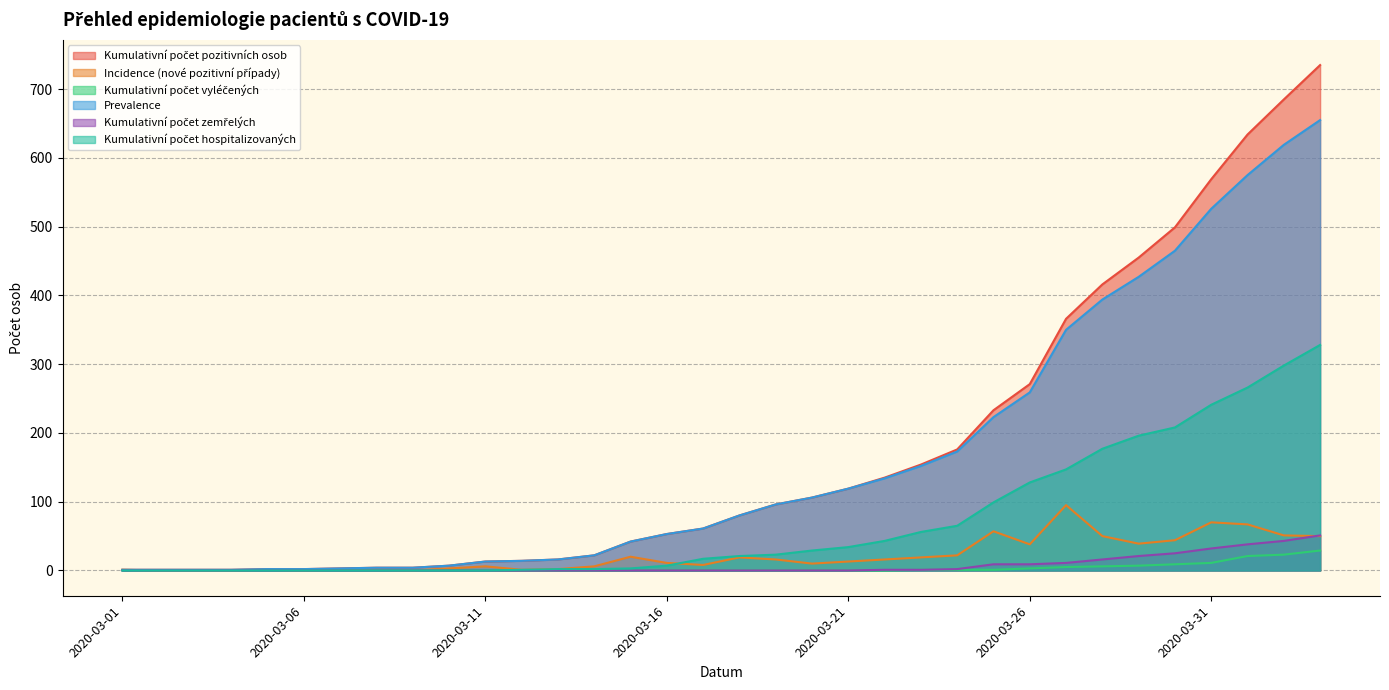

Reading left to right, extract all data points from this chart.

Kumulativní počet pozitivních osob: 1	1	1	1	2	2	3	4	4	7	13	14	16	22	42	53	61	80	96	106	119	135	154	176	233	271	366	416	455	499	569	634	685	735
Incidence (nové pozitivní případy): 1	0	0	0	1	0	1	1	0	3	6	1	2	6	20	11	8	19	16	10	13	16	19	22	57	38	95	50	39	44	70	67	51	50
Kumulativní počet vyléčených: 0	0	0	0	0	0	0	0	0	0	0	0	0	0	0	0	0	0	0	0	0	0	1	1	1	3	5	6	7	9	11	21	23	29
Prevalence: 1	1	1	1	2	2	3	4	4	7	13	14	16	22	42	53	61	80	96	106	119	134	152	173	223	259	350	394	427	465	526	575	619	655
Kumulativní počet zemřelých: 0	0	0	0	0	0	0	0	0	0	0	0	0	0	0	0	0	0	0	0	0	1	1	2	9	9	11	16	21	25	32	38	43	51
Kumulativní počet hospitalizovaných: 0	0	0	0	0	0	0	0	0	0	0	1	2	2	3	7	17	21	23	29	34	43	56	65	99	128	147	177	196	208	241	266	298	328